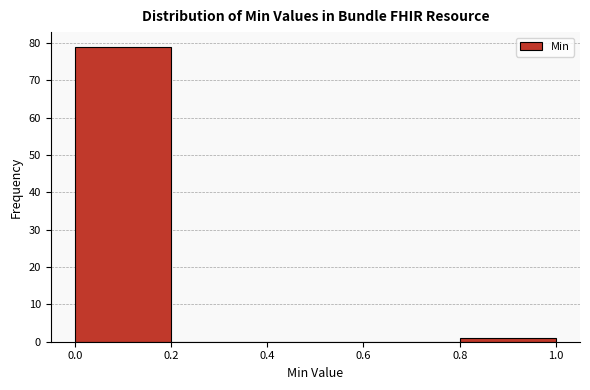

Reading left to right, list every bar in this chart as the range it spans on the x-axis followed by its height. The values are not printed on the chart, so give them approximately, as read against the axis.

0.0 to 0.2: 79
0.2 to 0.4: 0
0.4 to 0.6: 0
0.6 to 0.8: 0
0.8 to 1.0: 1